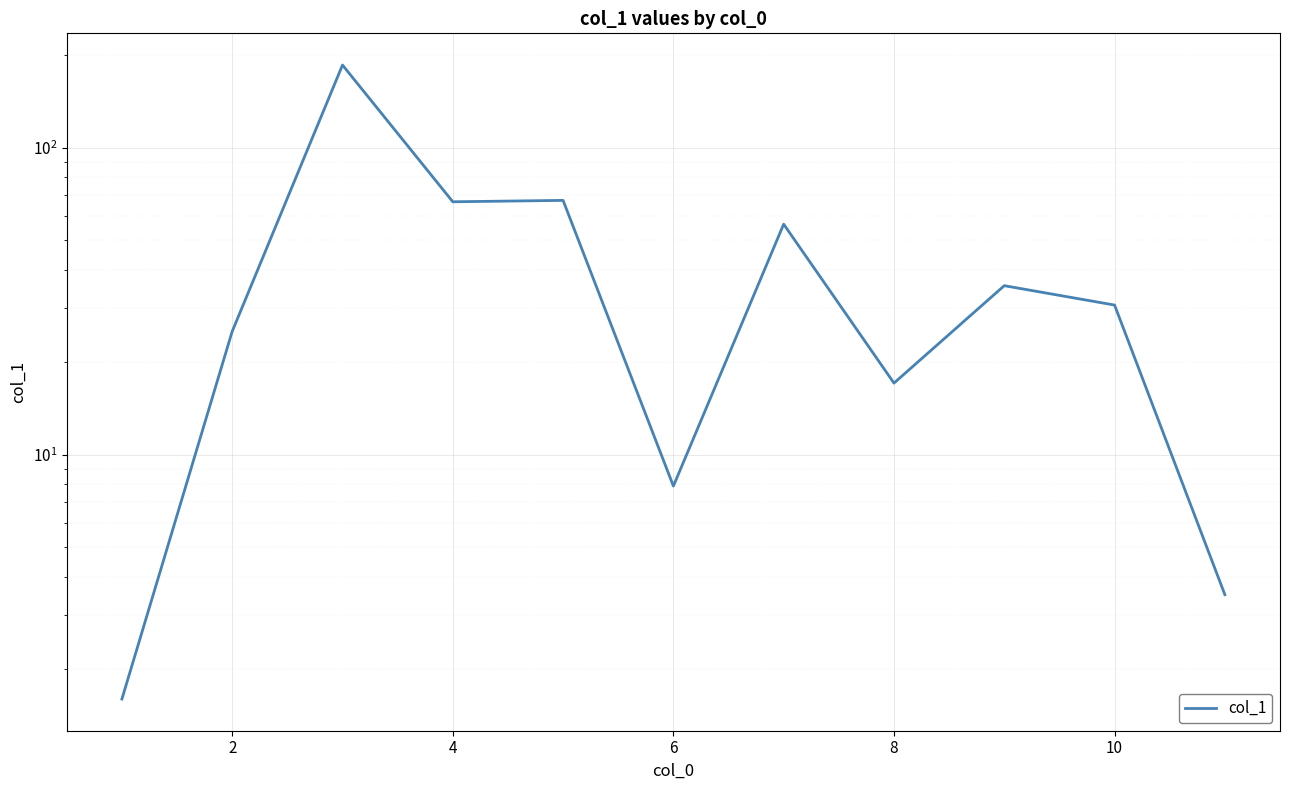

How many data points are less than 30?

5